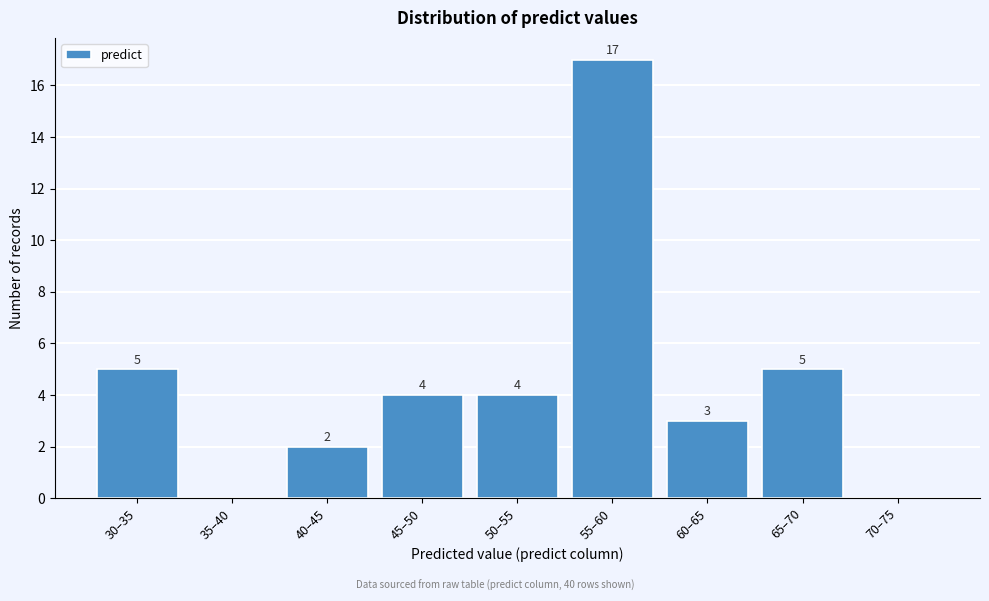

Reading right to left, transcribe all the data shown in this chart.

70–75=0	65–70=5	60–65=3	55–60=17	50–55=4	45–50=4	40–45=2	35–40=0	30–35=5